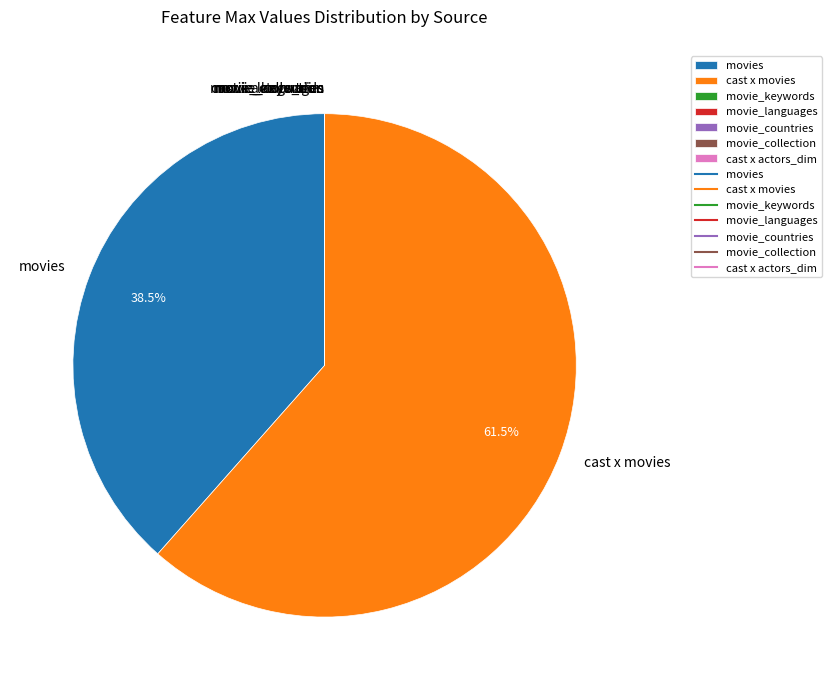

What is the largest slice in the pie chart?

cast x movies